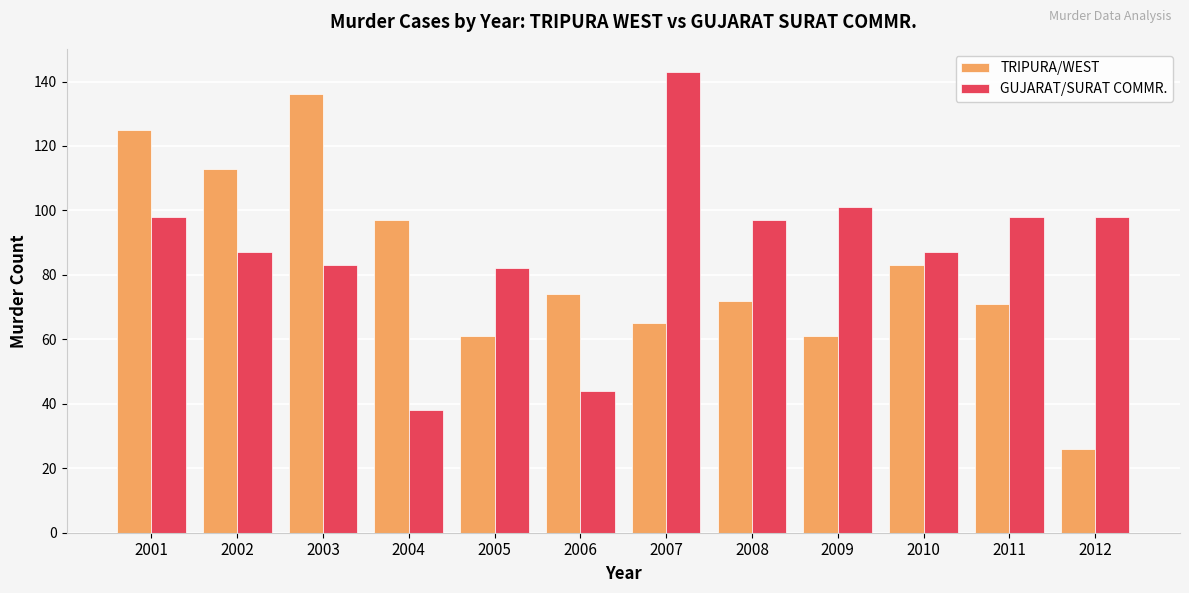

What is the spread (max minus min) of values at 2003?

53